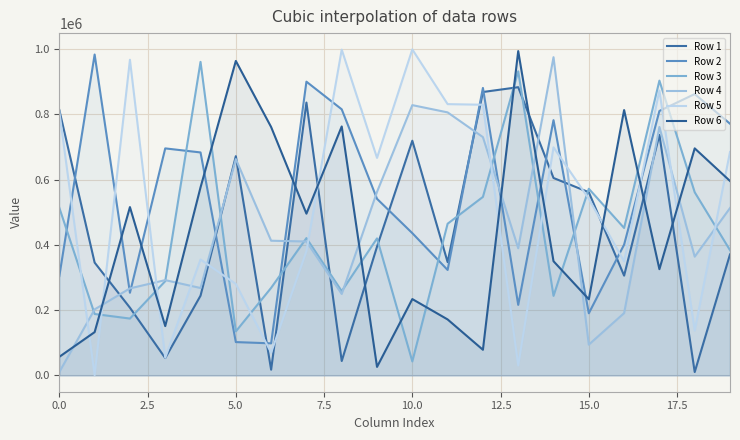

Does the chart display data point markers on the line(s)?

No